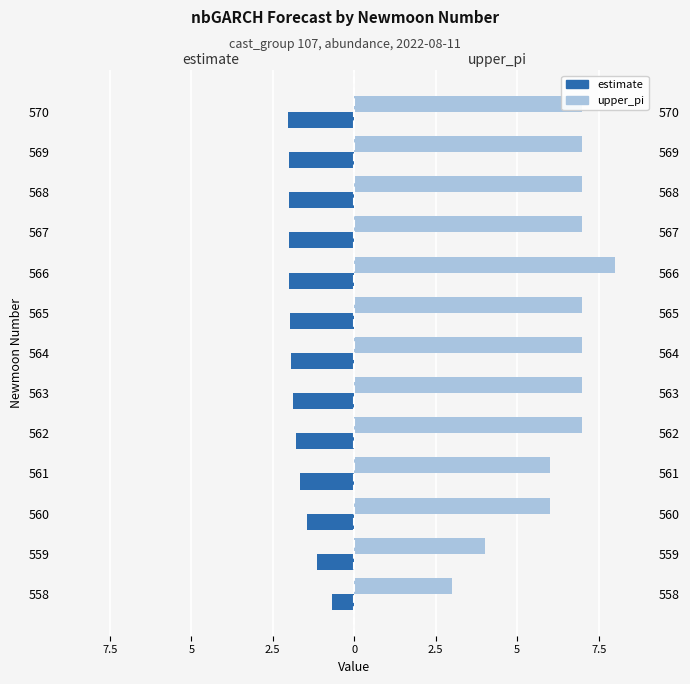

How many upper_pi values are between 6 and 7?

10